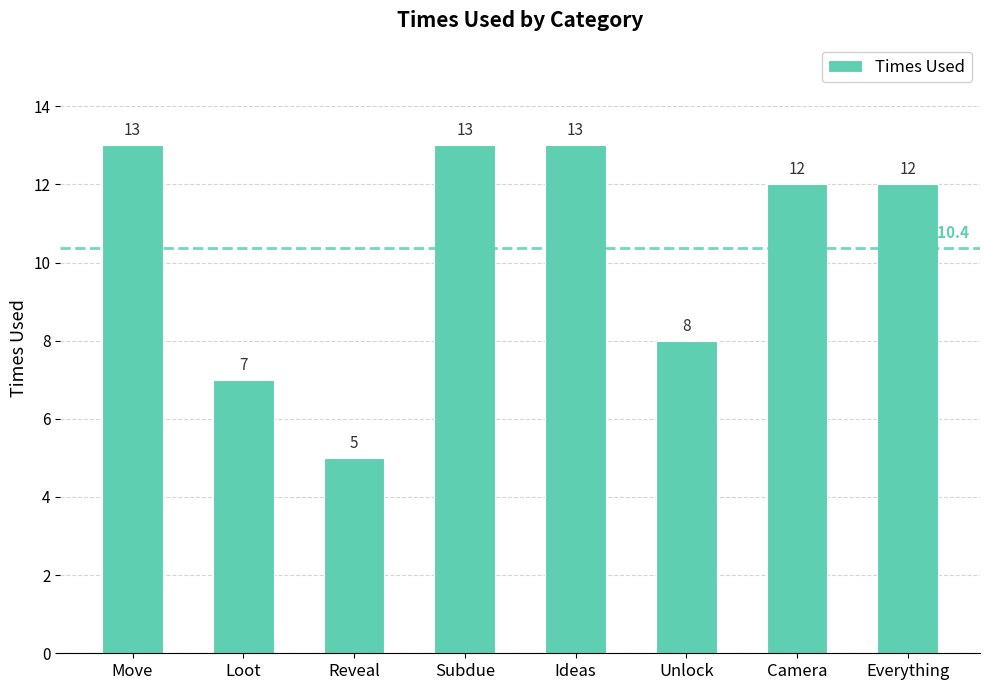

Does the chart contain stacked bars?

No